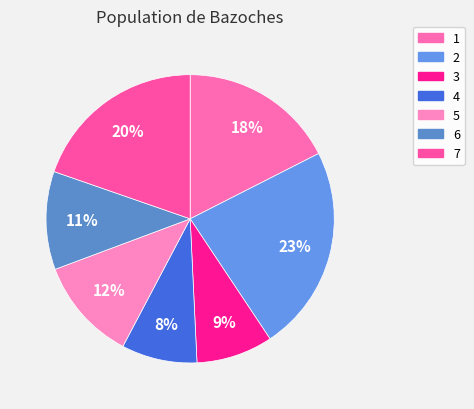

Count the number of slices in the pie.

7